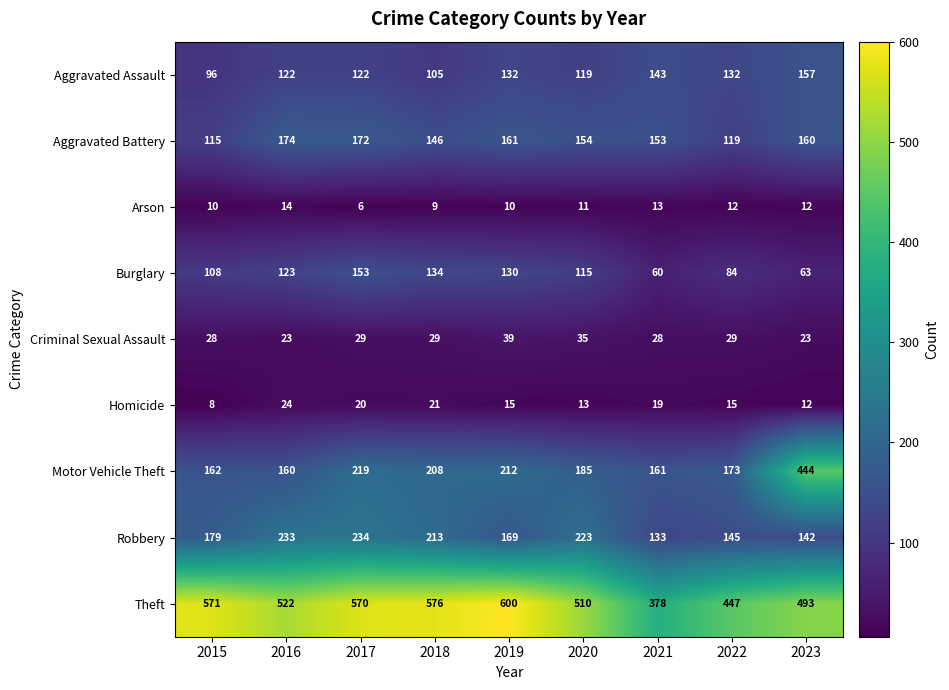

Which series has the largest range (max minus min)?

Motor Vehicle Theft